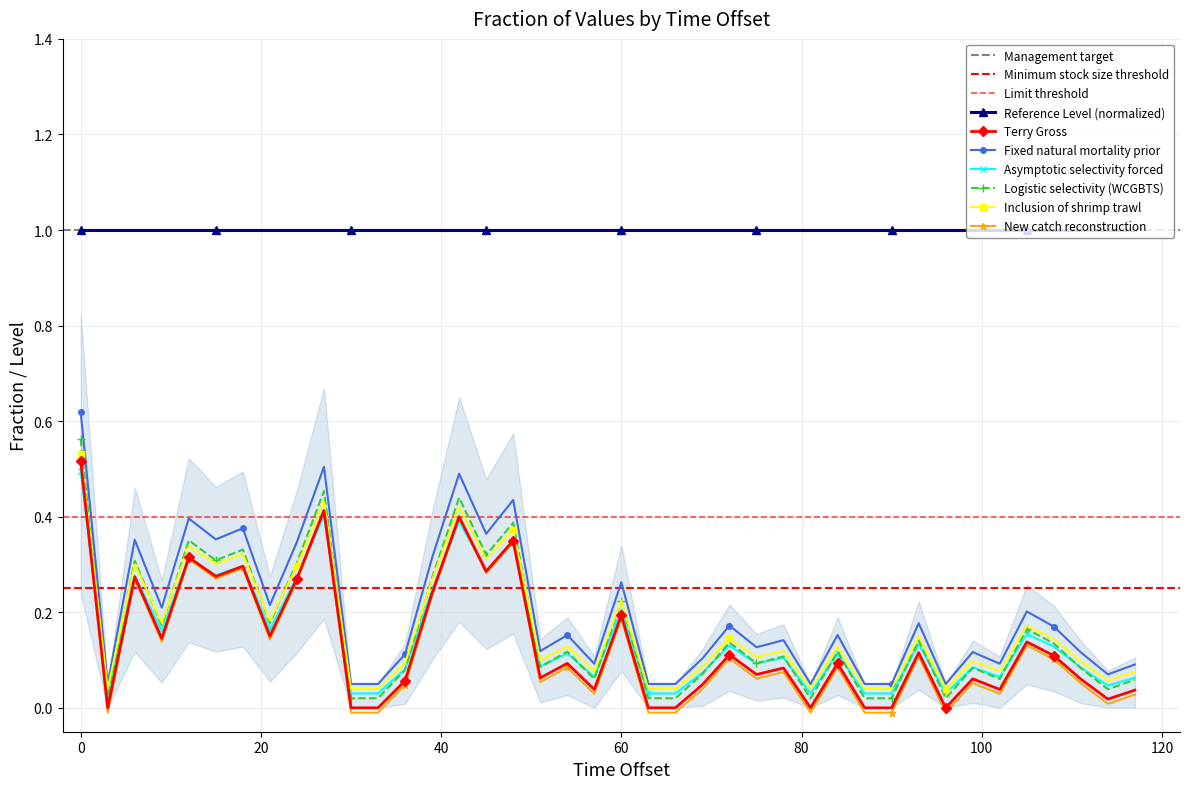

The value at 114.0 is 0.0. True or false?

True